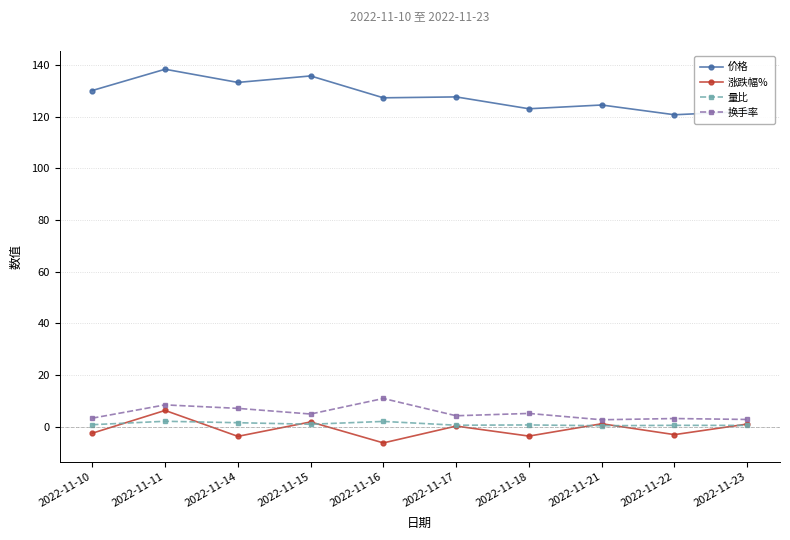

Where does the 涨跌幅% series first go above 0?

2022-11-11